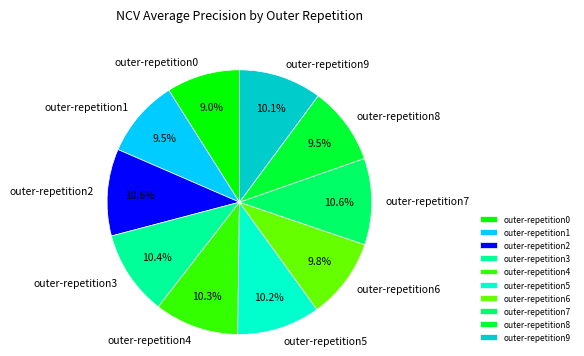

How many slices are in this pie chart?

10